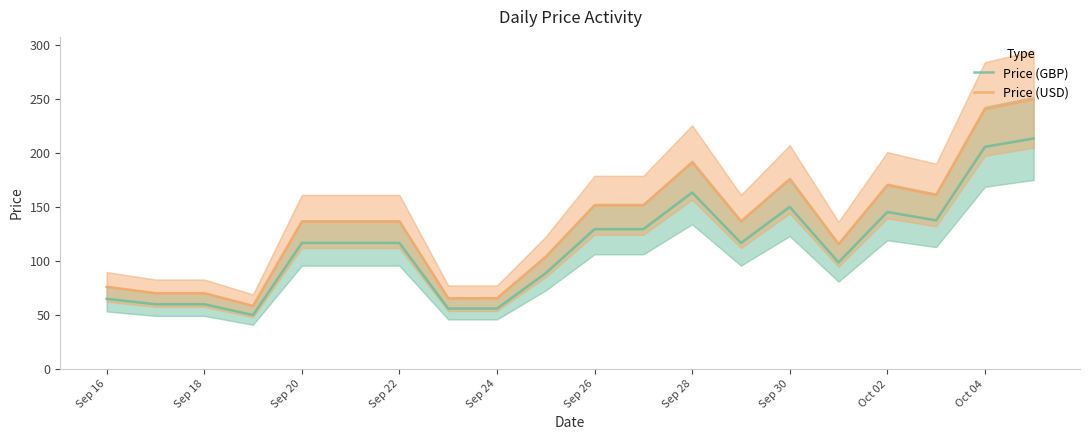

What is the value of the Price (GBP) point at the 6th from the left?

116.7